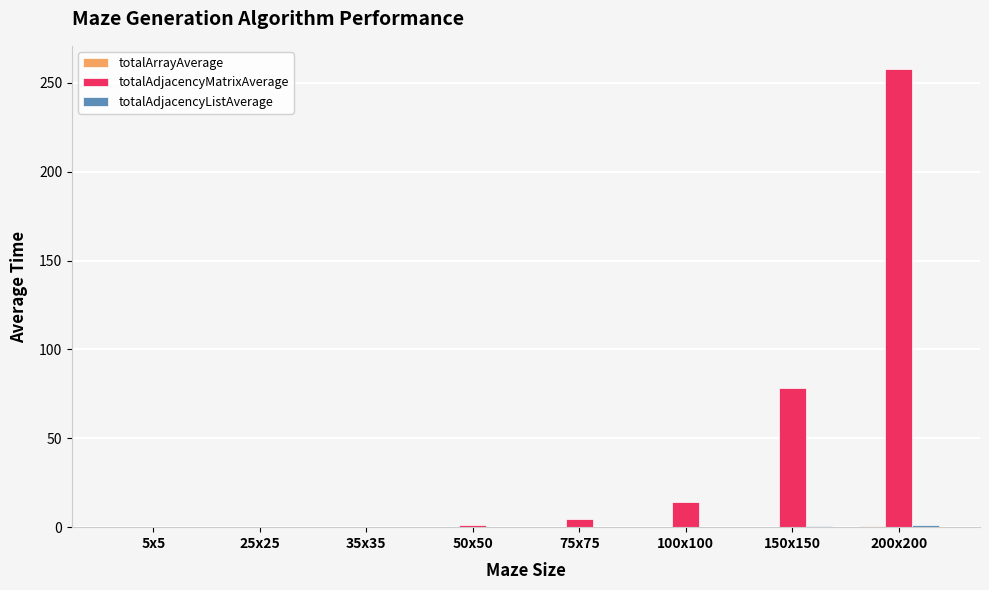

Are the bars horizontal?

No